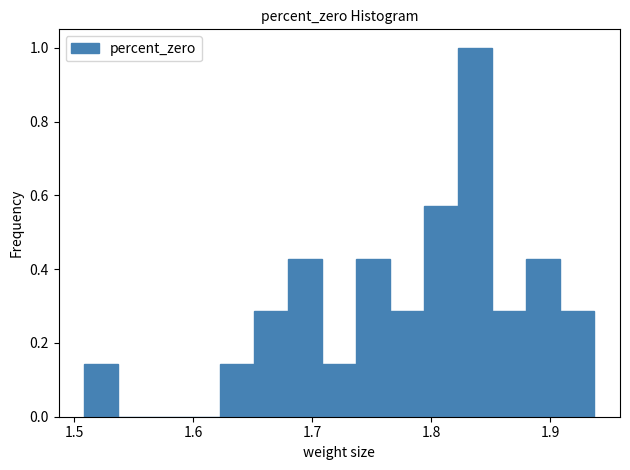

Read against the x-axis, roughly where is the centre of the tallest bar?

1.84